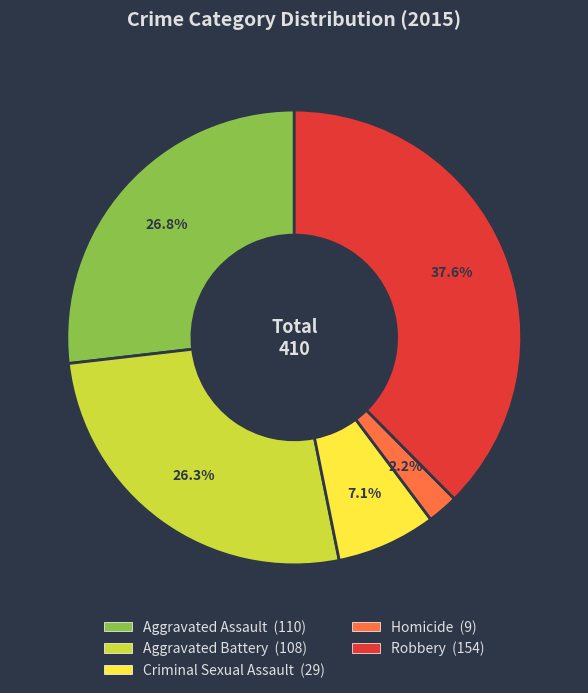

Which slice is the smallest?

Homicide